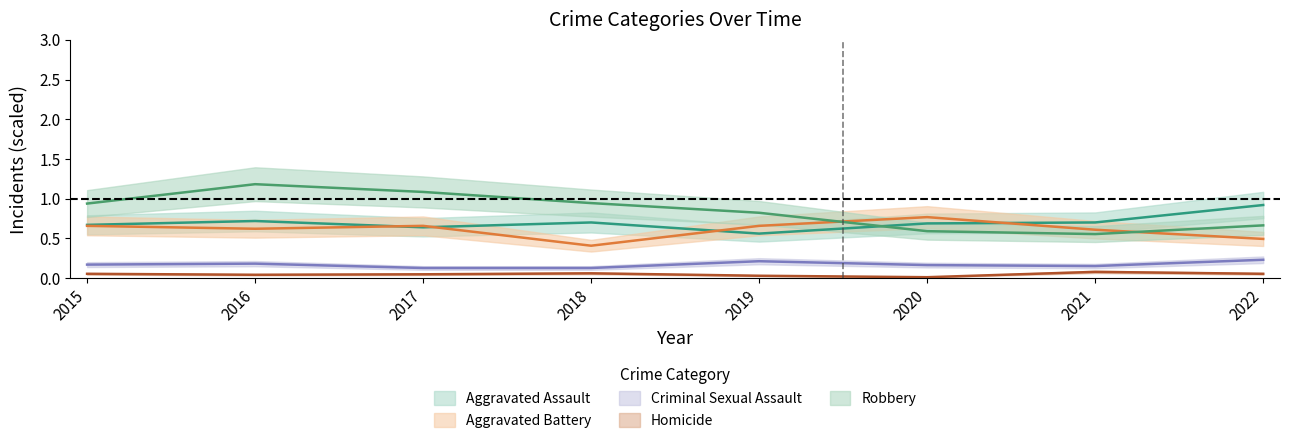

True or false: Robbery and Homicide intersect in this chart.

False